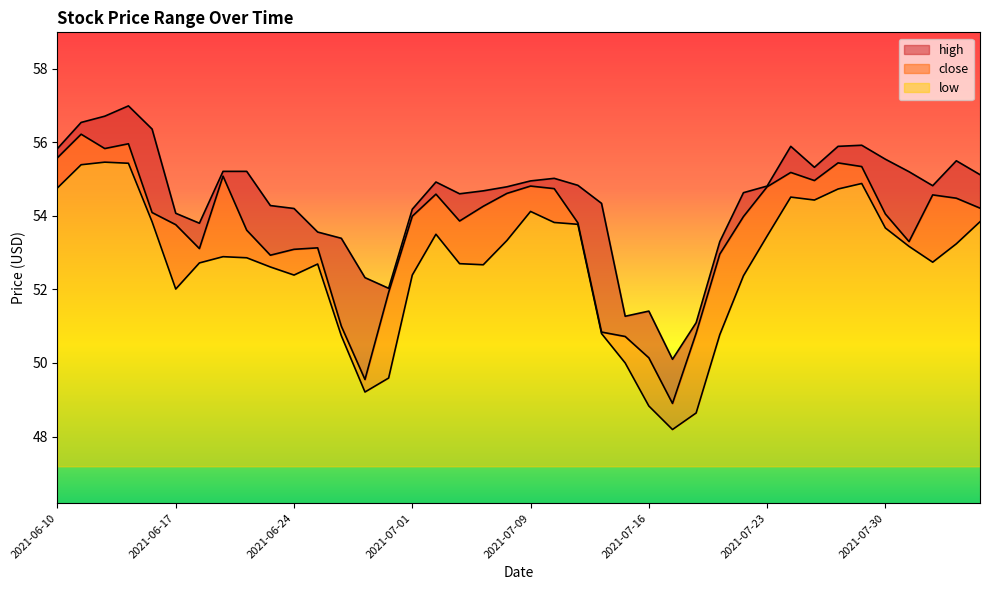

True or false: high and close intersect in this chart.

False